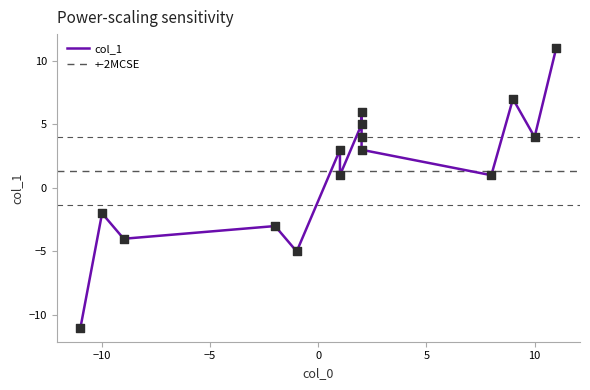

Between -2 and -9, which is larger?

-2